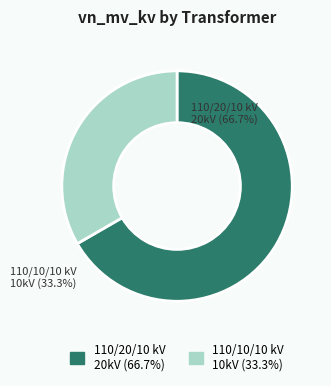

Do 110/20/10 kV and 110/10/10 kV together represent more than half of the pie?

Yes